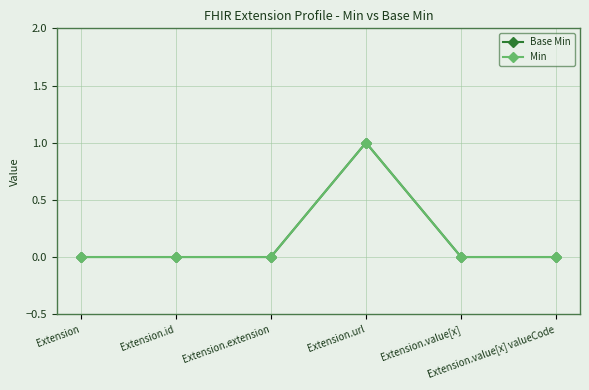

Which category has the highest value in the Min series?

Extension.url